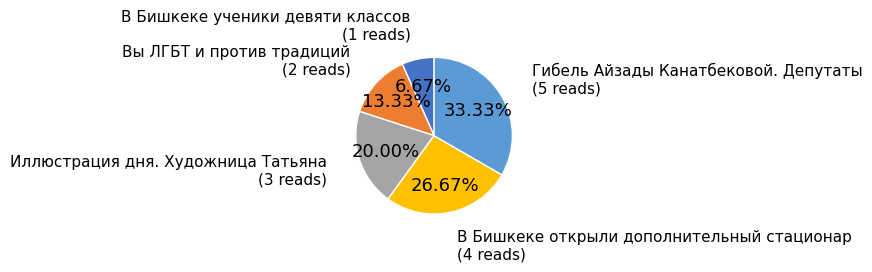

To the nearest percent, what is the difference between the largest and smallest slice percentages?

27%